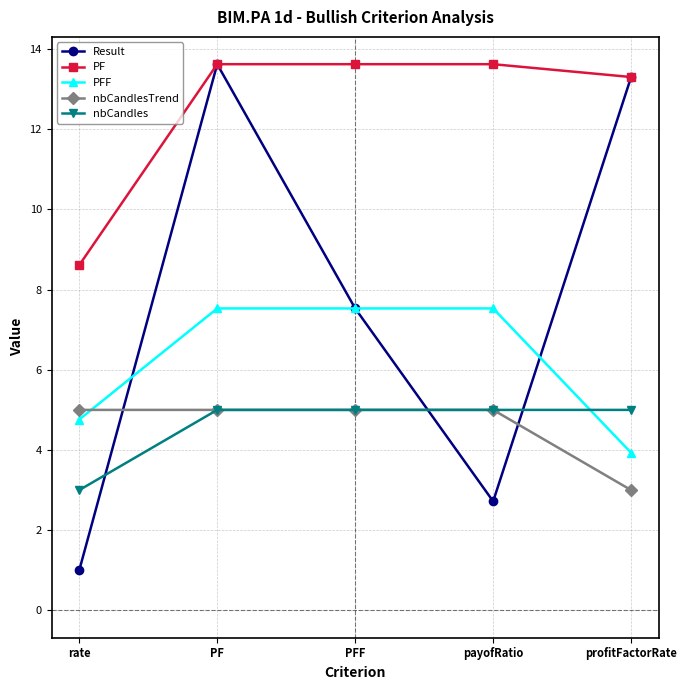

What is the average value of the Result series?

7.6